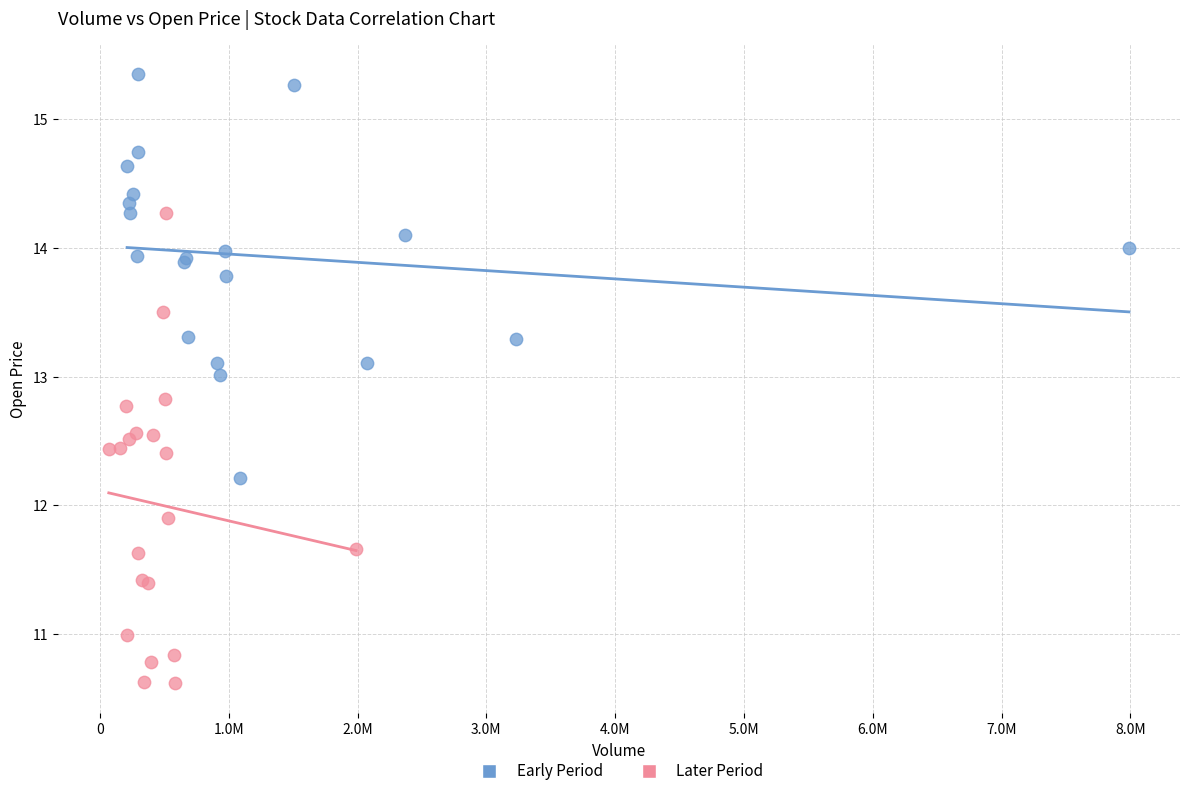

Which series reaches the minimum Y coordinate?

Later Period